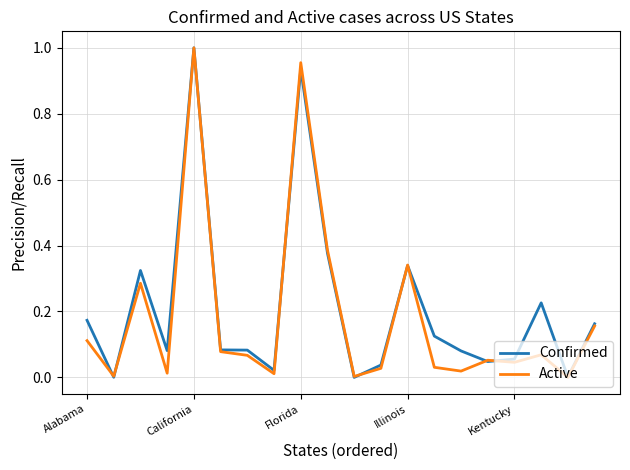

In Active, how many points are higher than both neighbors (excluding endpoints)?

6